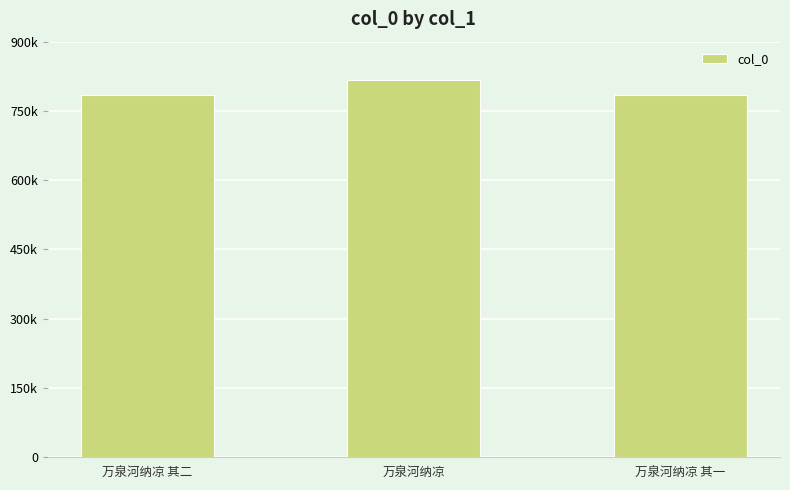

Rank the categories by value from lowest to highest.

万泉河纳凉 其一, 万泉河纳凉 其二, 万泉河纳凉